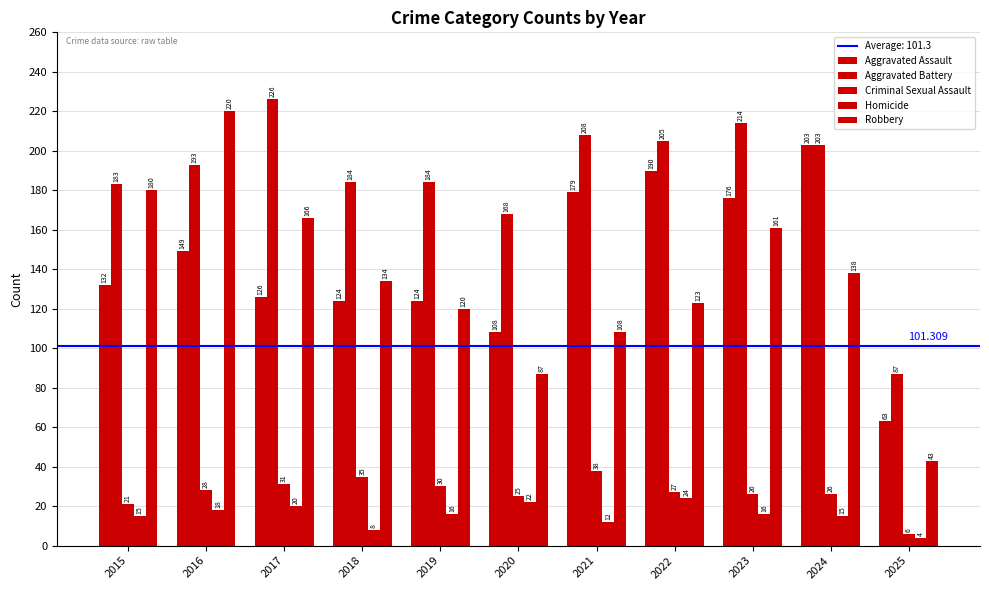

Rank the series by their maximum value, from lowest to highest.

Homicide, Criminal Sexual Assault, Aggravated Assault, Robbery, Aggravated Battery